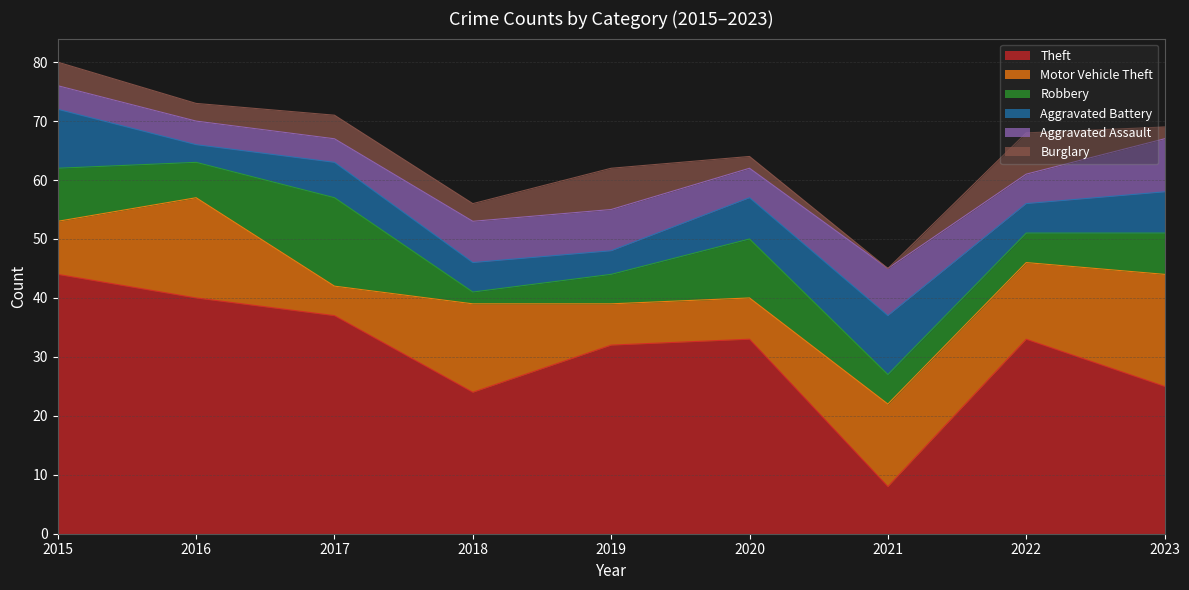

True or false: Aggravated Assault and Robbery intersect in this chart.

True